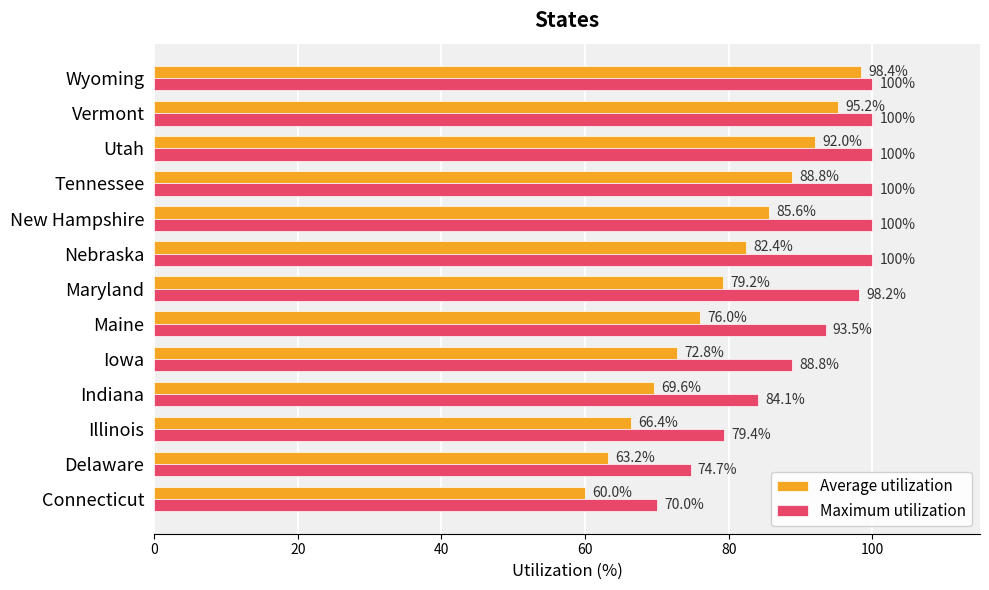

The Maximum utilization series shows 74.7 at Delaware. True or false?

True